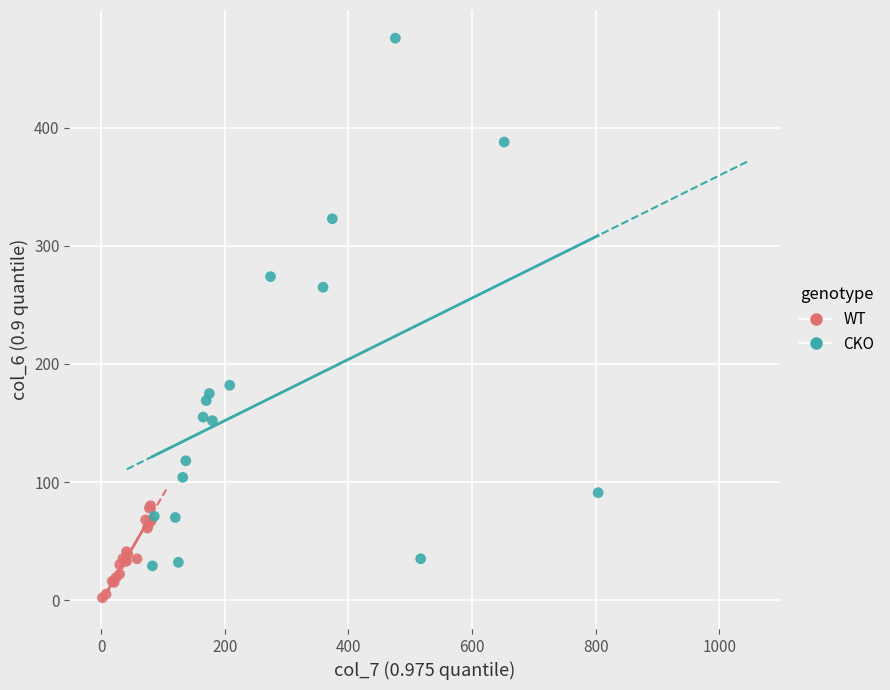

Which series has the widest spread of Y values?

CKO